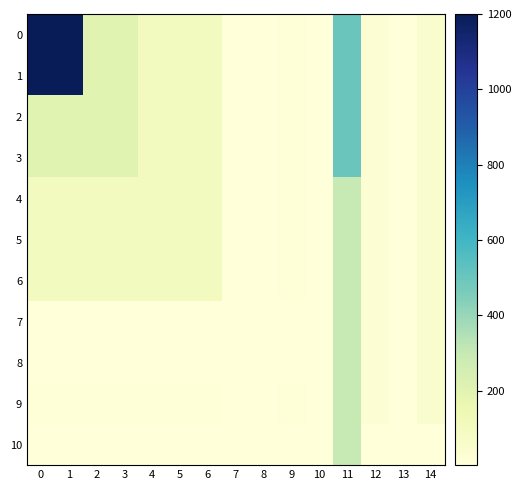

Reading left to right, list all the values displayed in this chart.

0: 0=1200	1=1200	2=200	3=200	4=100	5=100	6=100	7=5	8=2	9=10	10=2	11=500	12=30	13=5	14=50
1: 0=1200	1=1200	2=200	3=200	4=100	5=100	6=100	7=5	8=2	9=10	10=2	11=500	12=30	13=5	14=50
2: 0=200	1=200	2=200	3=200	4=100	5=100	6=100	7=5	8=2	9=10	10=2	11=500	12=30	13=5	14=50
3: 0=200	1=200	2=200	3=200	4=100	5=100	6=100	7=5	8=2	9=10	10=2	11=500	12=30	13=5	14=50
4: 0=100	1=100	2=100	3=100	4=100	5=100	6=100	7=5	8=2	9=10	10=2	11=300	12=30	13=5	14=50
5: 0=100	1=100	2=100	3=100	4=100	5=100	6=100	7=5	8=2	9=10	10=2	11=300	12=30	13=5	14=50
6: 0=100	1=100	2=100	3=100	4=100	5=100	6=100	7=5	8=2	9=10	10=2	11=300	12=30	13=5	14=50
7: 0=5	1=5	2=5	3=5	4=5	5=5	6=5	7=5	8=2	9=5	10=2	11=300	12=30	13=5	14=50
8: 0=2	1=2	2=2	3=2	4=2	5=2	6=2	7=2	8=2	9=2	10=2	11=300	12=30	13=5	14=50
9: 0=10	1=10	2=10	3=10	4=10	5=10	6=10	7=5	8=2	9=10	10=2	11=300	12=30	13=5	14=50
10: 0=2	1=2	2=2	3=2	4=2	5=2	6=2	7=2	8=2	9=2	10=2	11=300	12=2	13=2	14=2